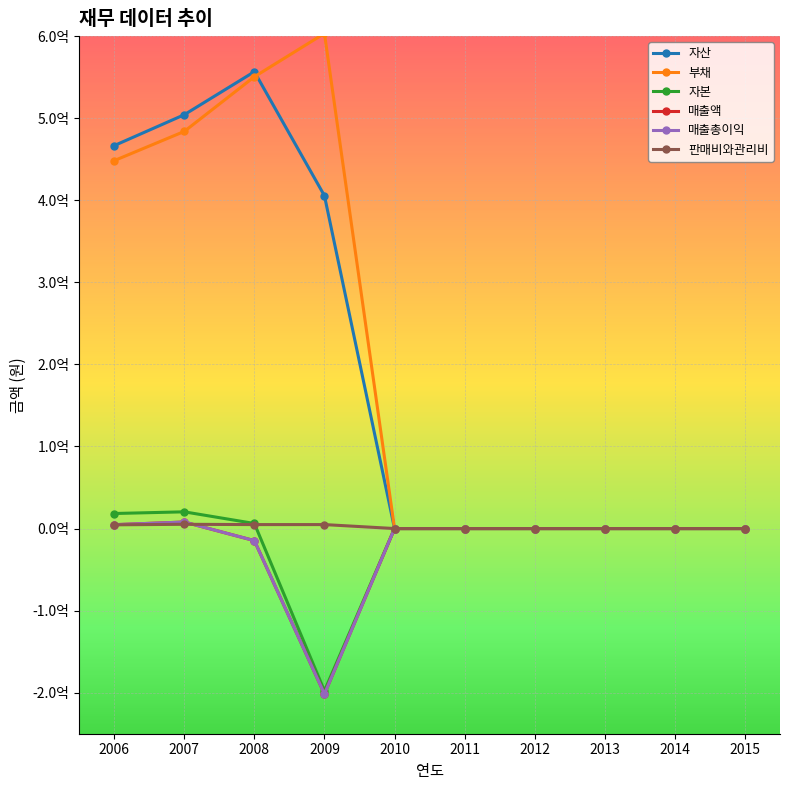

Is the value of 부채 at 2015 greater than the value of 판매비와관리비 at 2011?

No